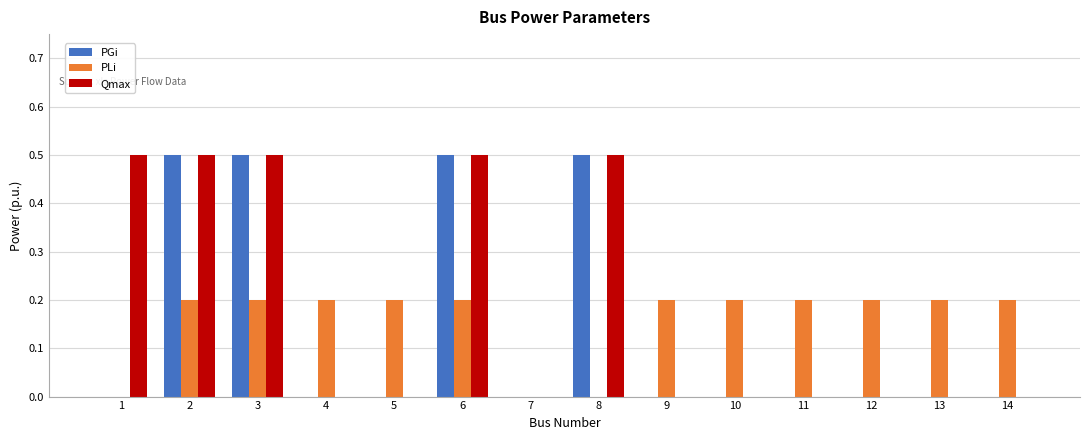

How many groups of bars are there?

14